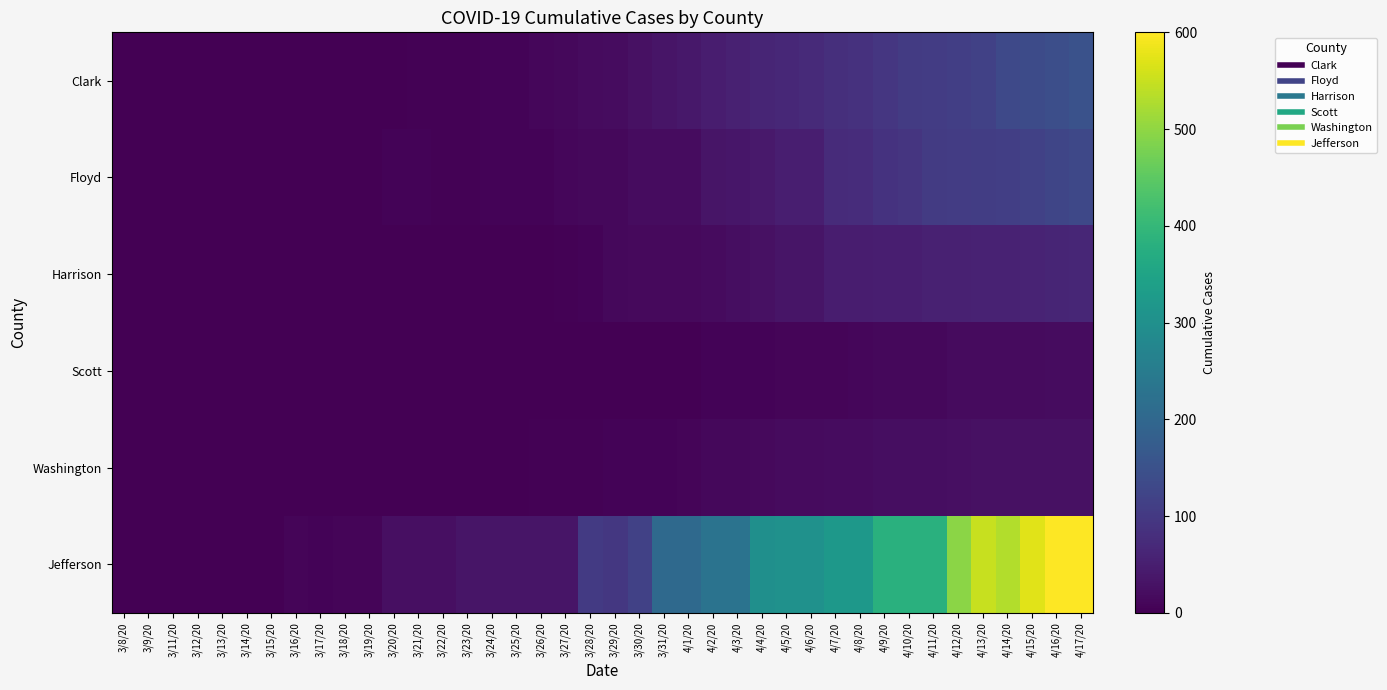

At which category does the chart reach its minimum across all series?

3/8/20